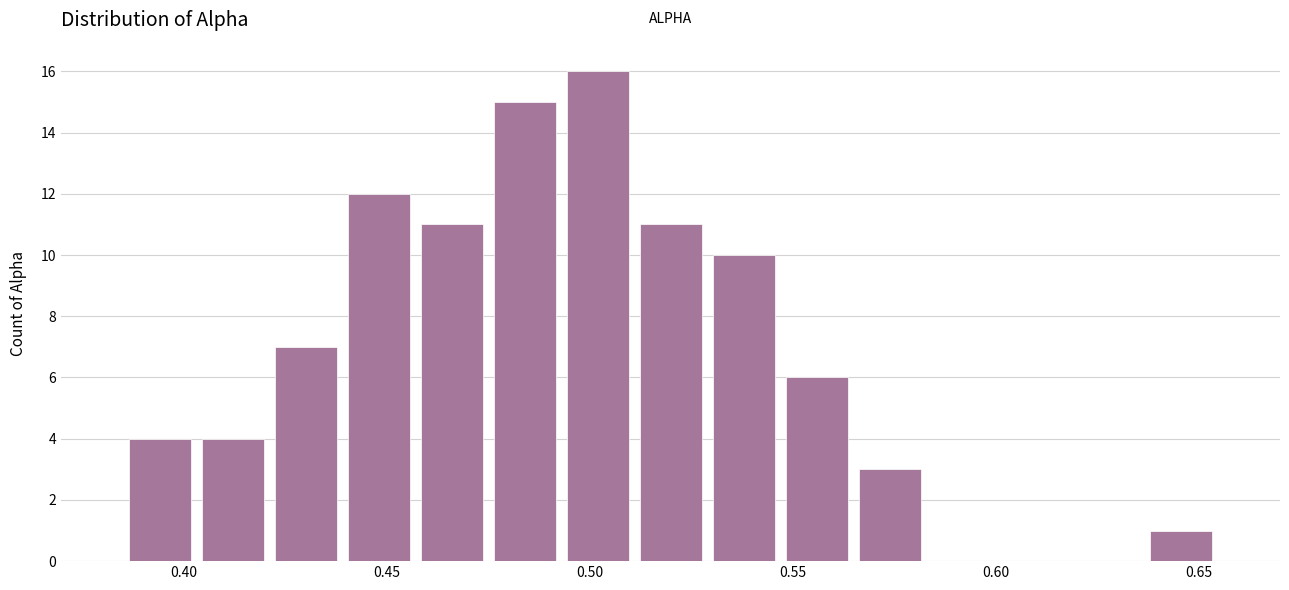

Read against the x-axis, roughly where is the centre of the tallest bar?

0.500